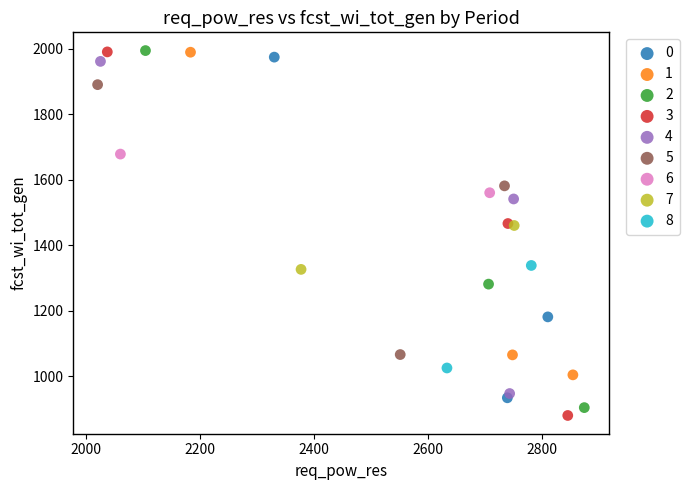

What are all the series names shown in the legend?

0, 1, 2, 3, 4, 5, 6, 7, 8